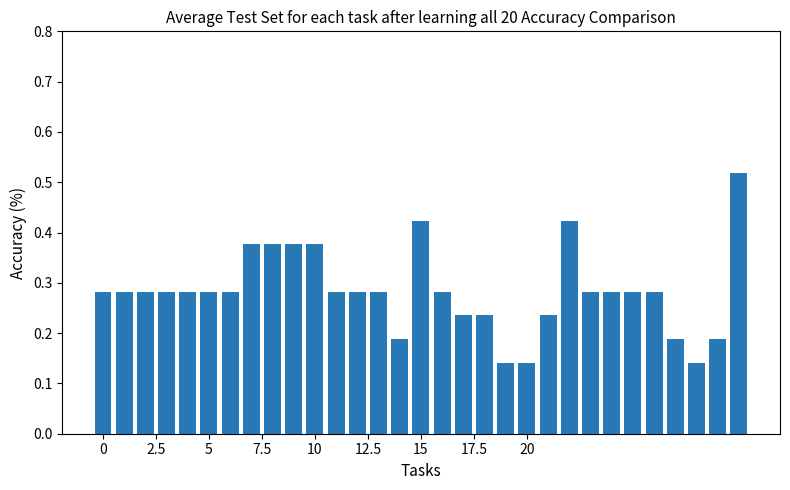

What is the sum of all values?

8.8